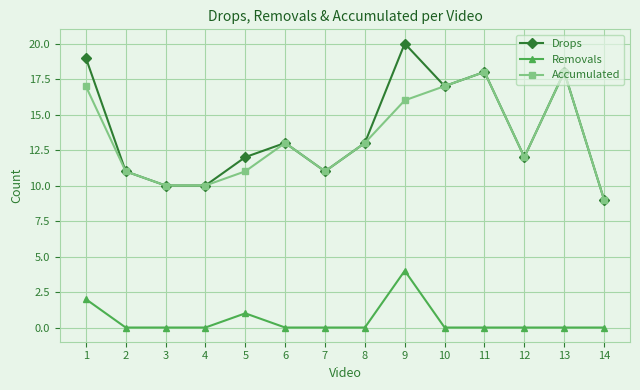

What is the maximum value shown in the chart?

20